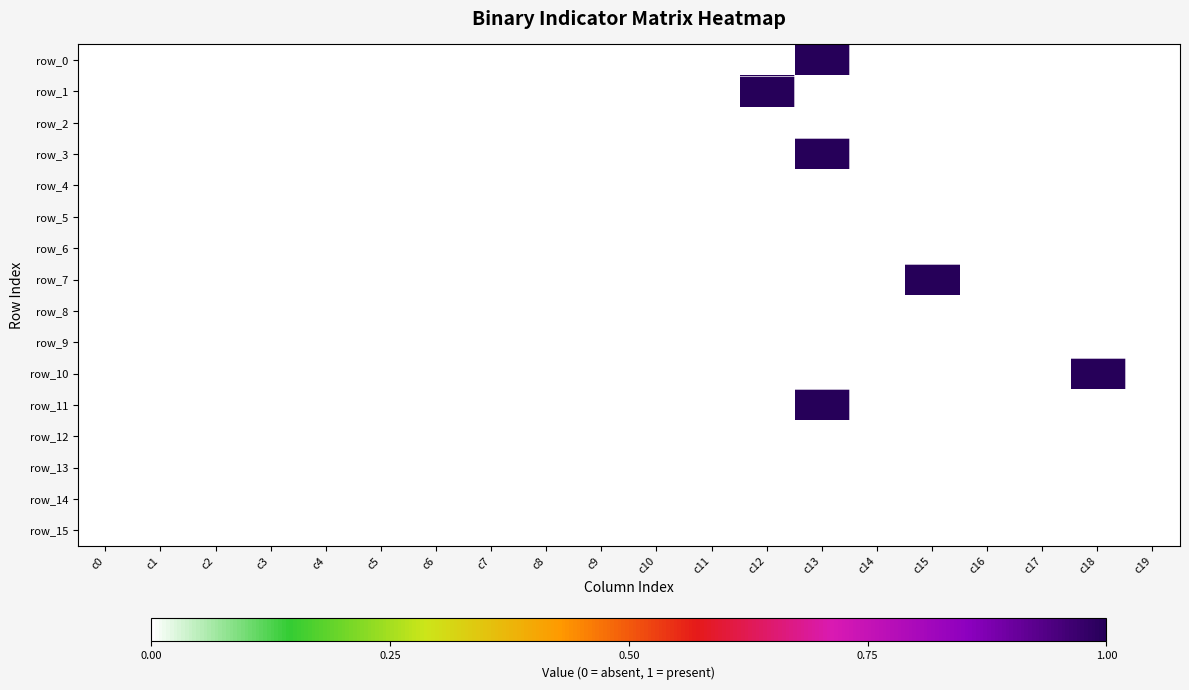

At which label does row_7 reach its peak?

c15